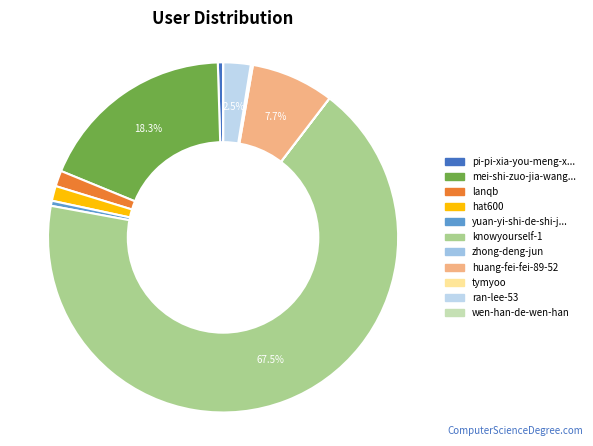

Rank the categories by value from highest to lowest.

knowyourself-1, mei-shi-zuo-jia-wang-gang, huang-fei-fei-89-52, ran-lee-53, lanqb, hat600, pi-pi-xia-you-meng-xiang, yuan-yi-shi-de-shi-jie, tymyoo, wen-han-de-wen-han, zhong-deng-jun